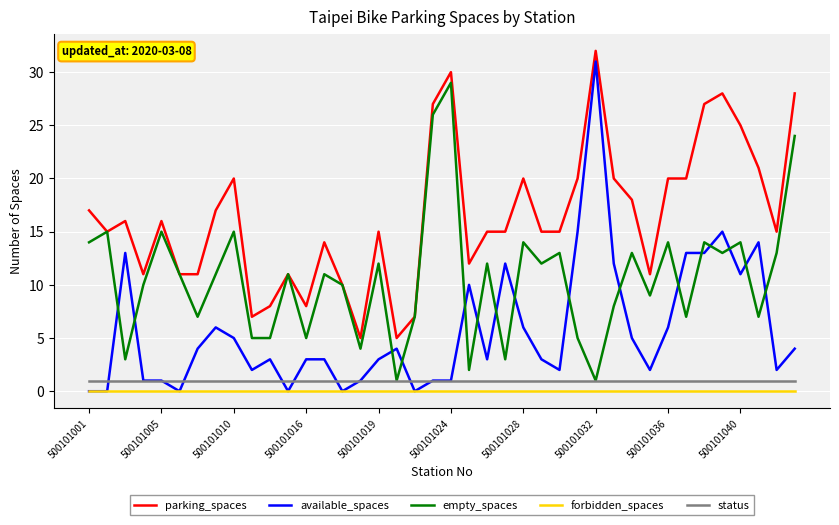

True or false: parking_spaces and status intersect in this chart.

False